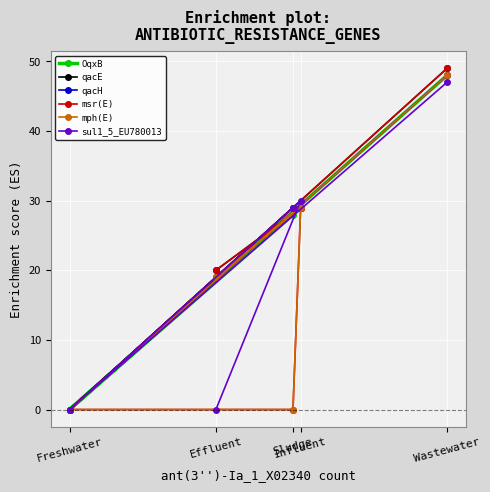

What is the label of the 5th point from the right?

Freshwater